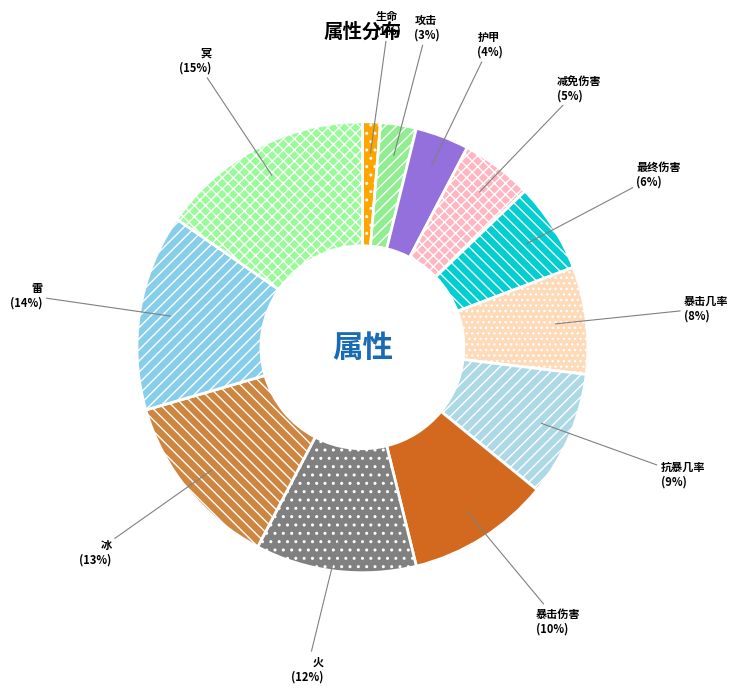

How many segments does this pie chart have?

12